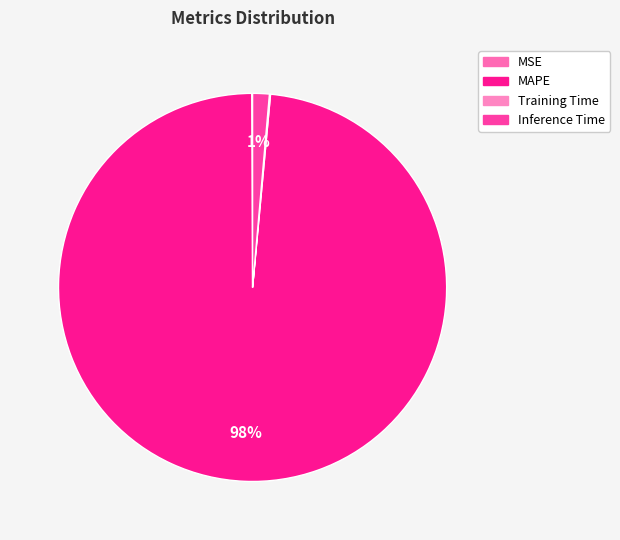

Does MAPE account for over 50% of the chart?

Yes